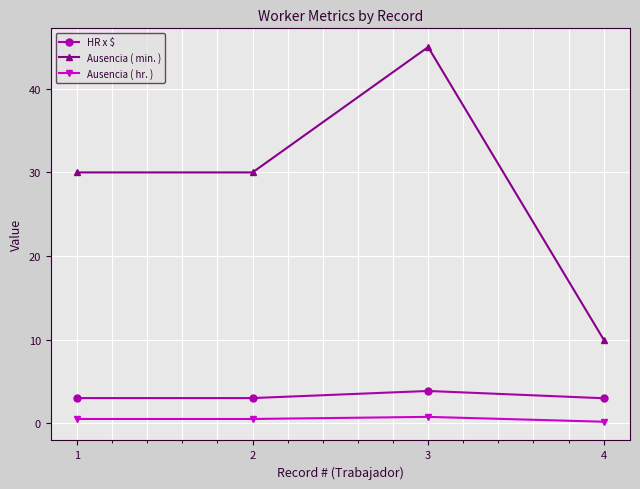

What are all the series names shown in the legend?

HR x $, Ausencia ( min. ), Ausencia ( hr. )